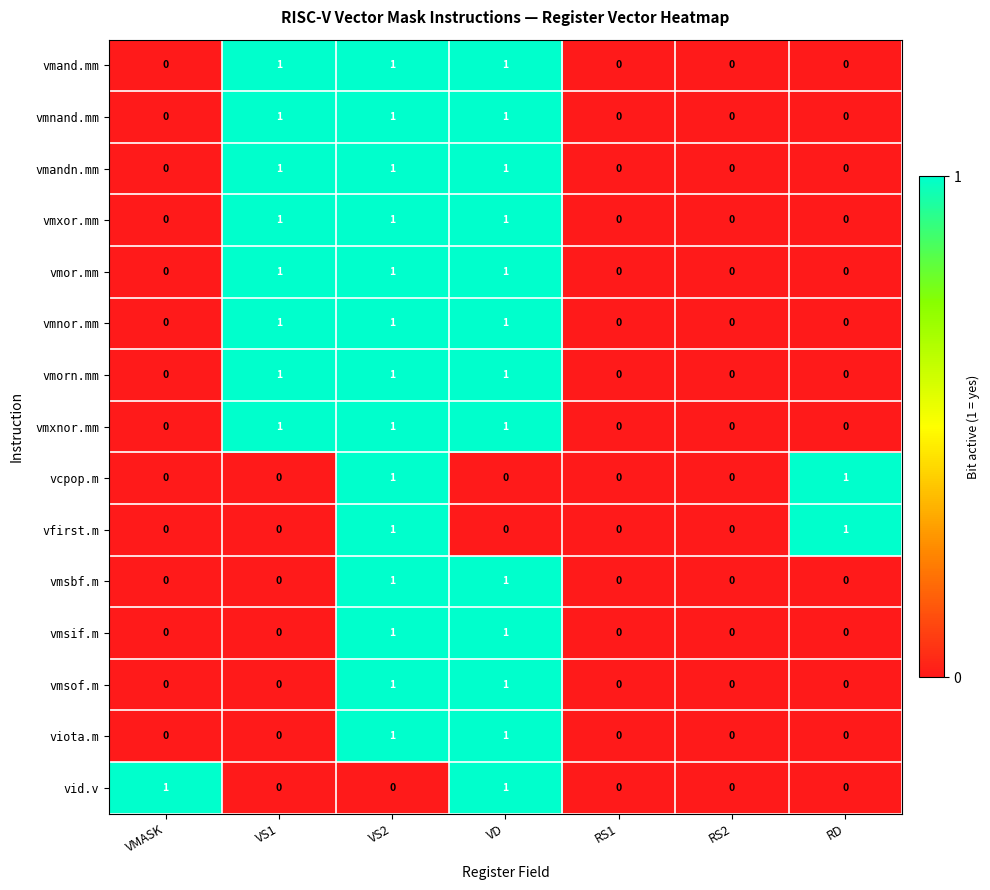

The viota.m series shows 0 at RS1. True or false?

True